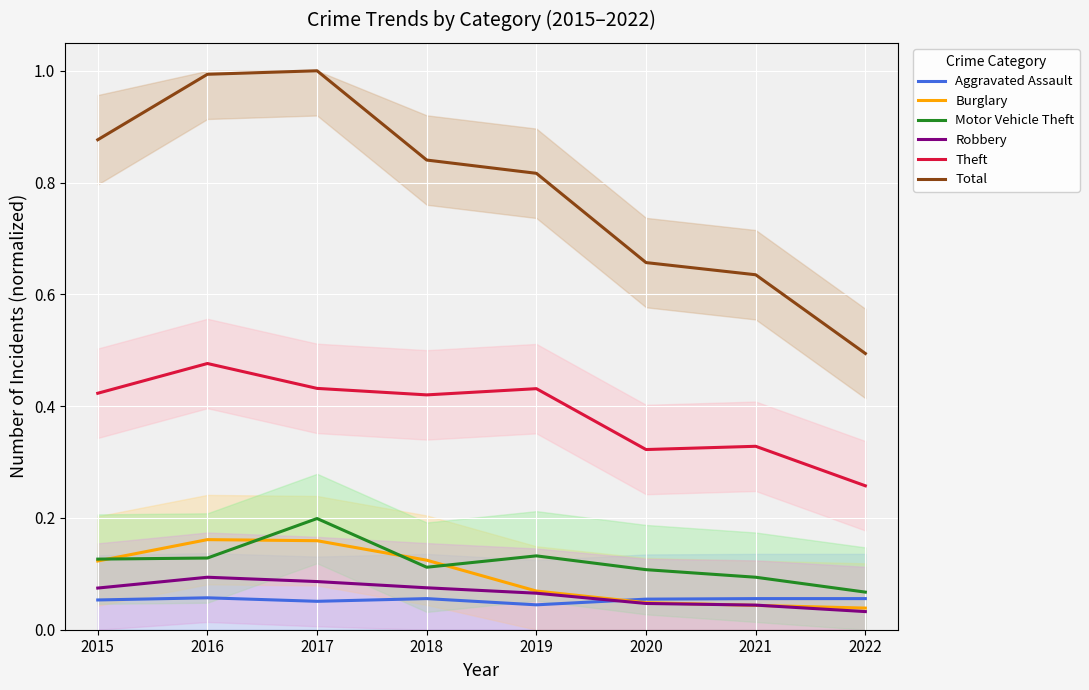

Between 2020 and 2022, which series saw the biggest shift?

Total